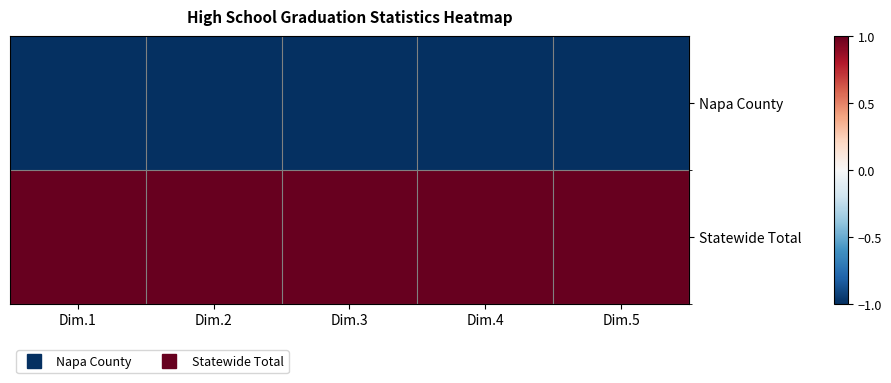

Reading left to right, what are all the values shown in this chart?

Napa County: Dim.1=-1	Dim.2=-1	Dim.3=-1	Dim.4=-1	Dim.5=-1
Statewide Total: Dim.1=1	Dim.2=1	Dim.3=1	Dim.4=1	Dim.5=1